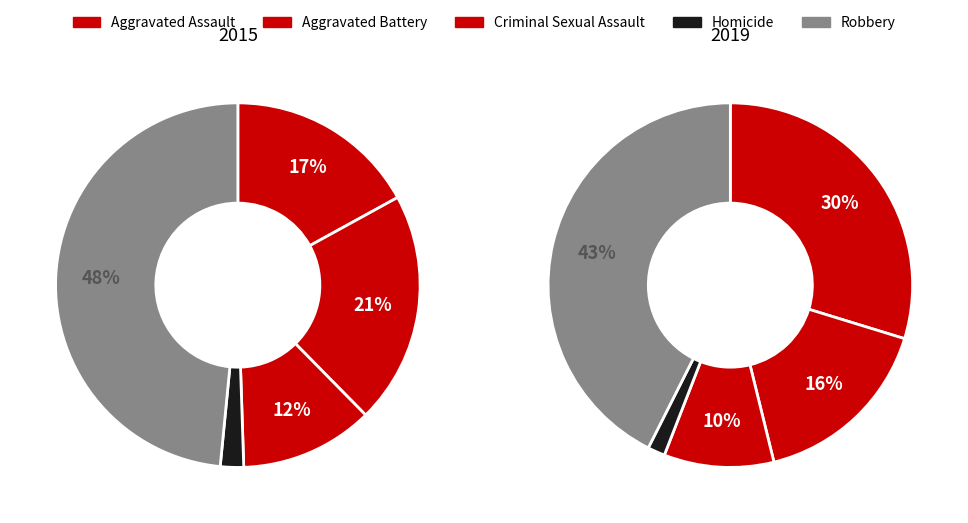

What percentage is the Aggravated Battery slice, to the nearest percent?

21%